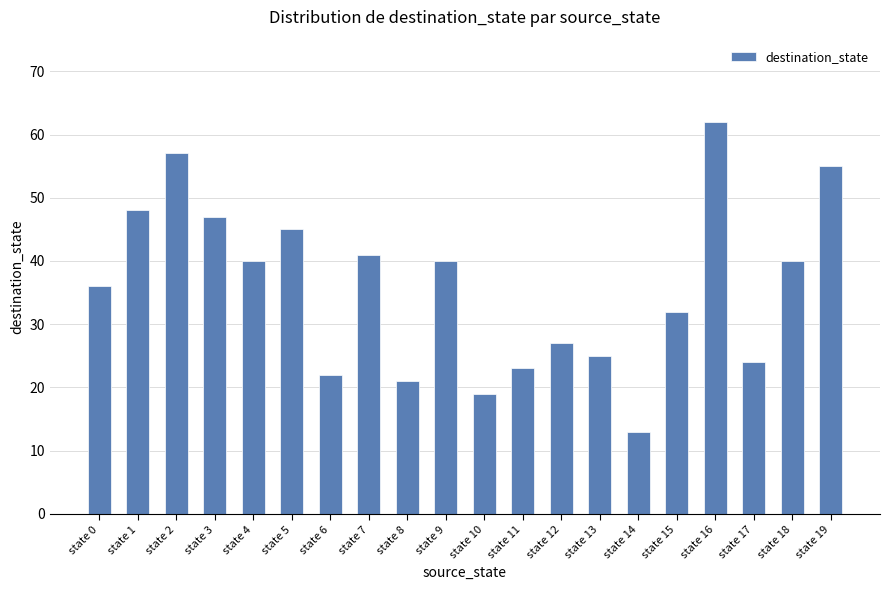

Which has a higher value, state 8 or state 9?

state 9